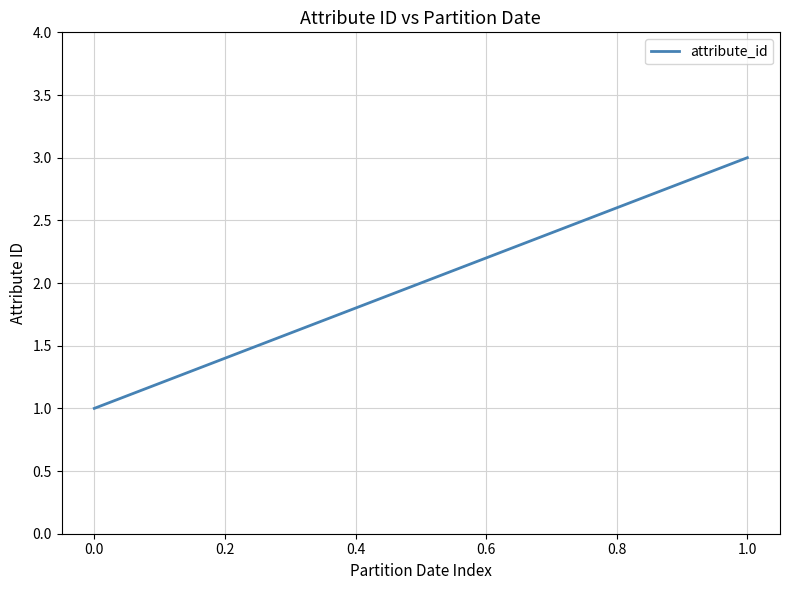

What is the maximum value shown in the chart?

3